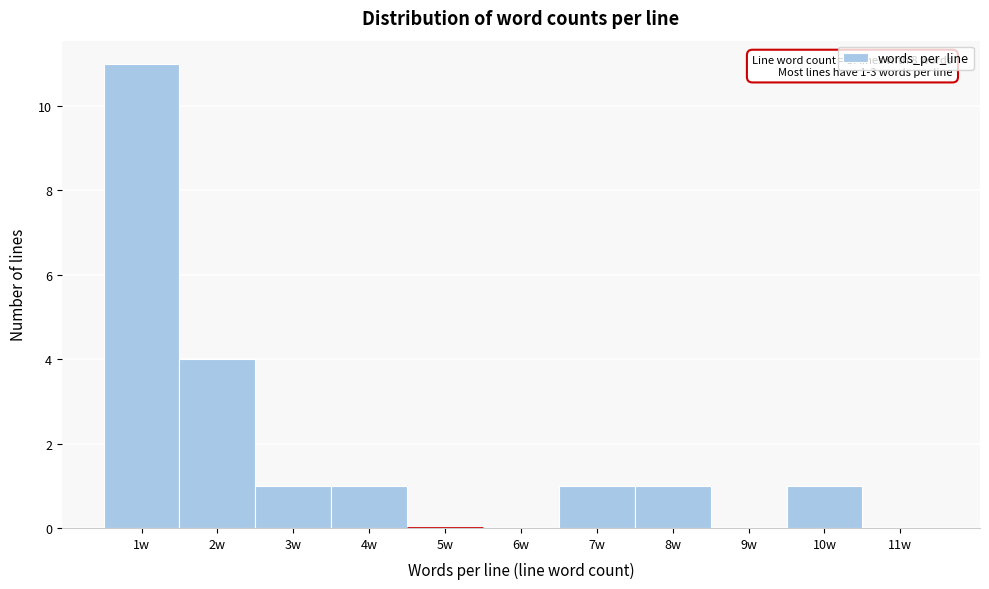

Over which range of the x-axis is the bar tallest?

0.5 to 1.5